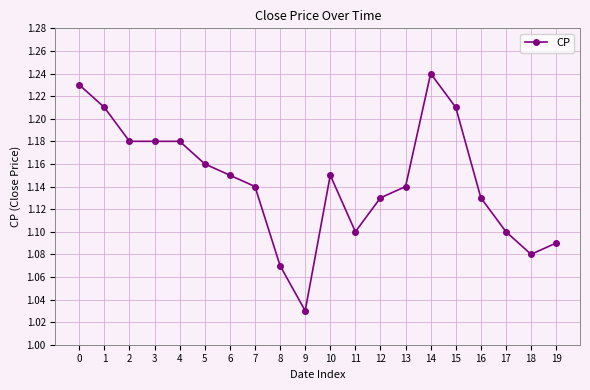

Is this an area chart (filled region under the line)?

No